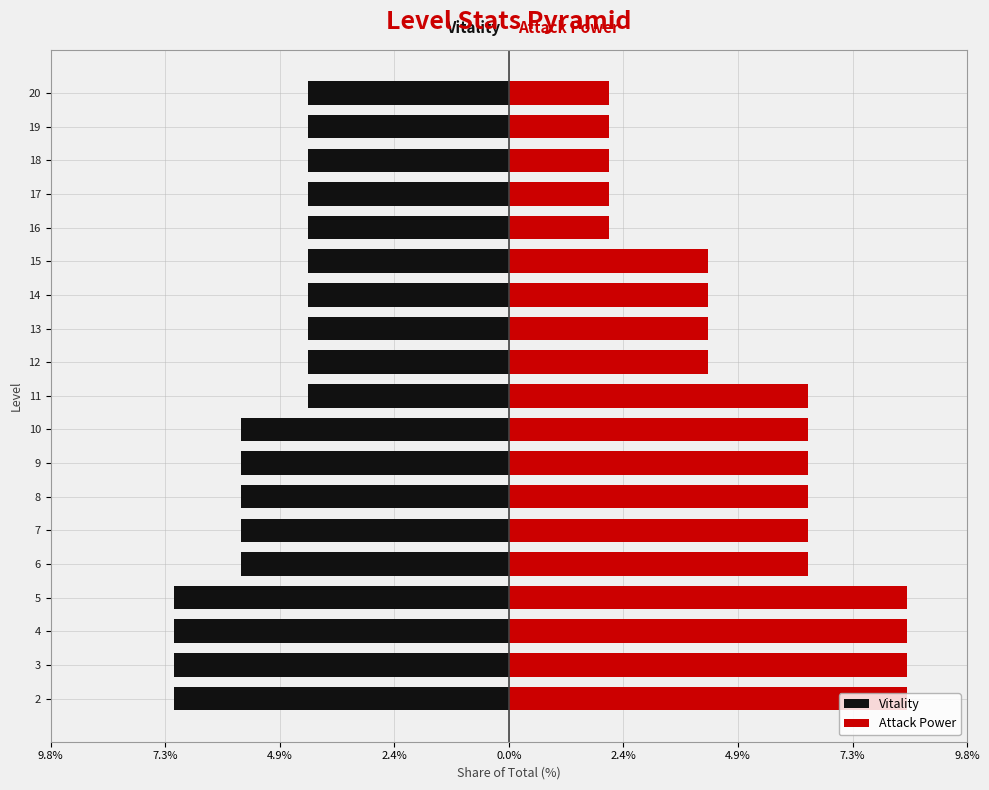

At 4, list the series in order from largest to smallest.

Attack Power, Vitality